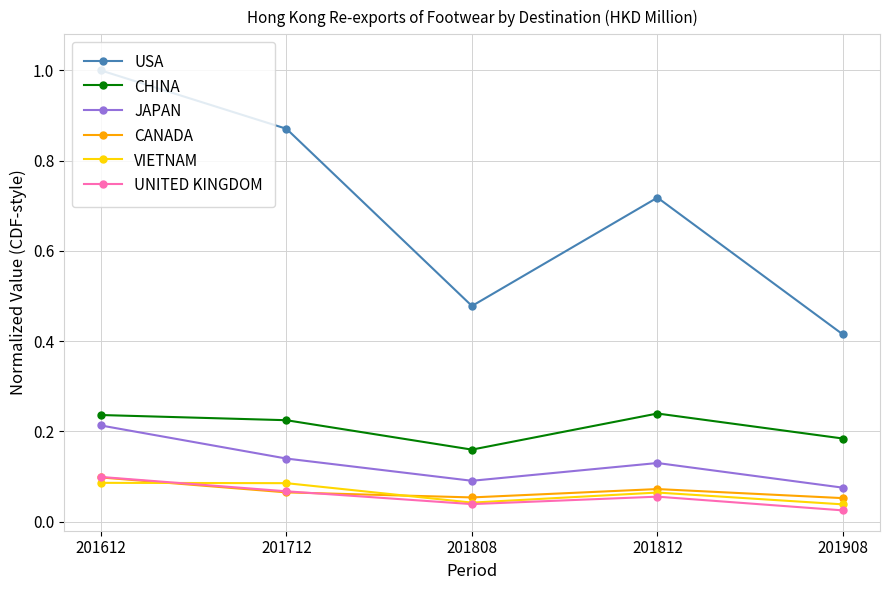

True or false: CANADA has more than 2 interior local peaks.

False